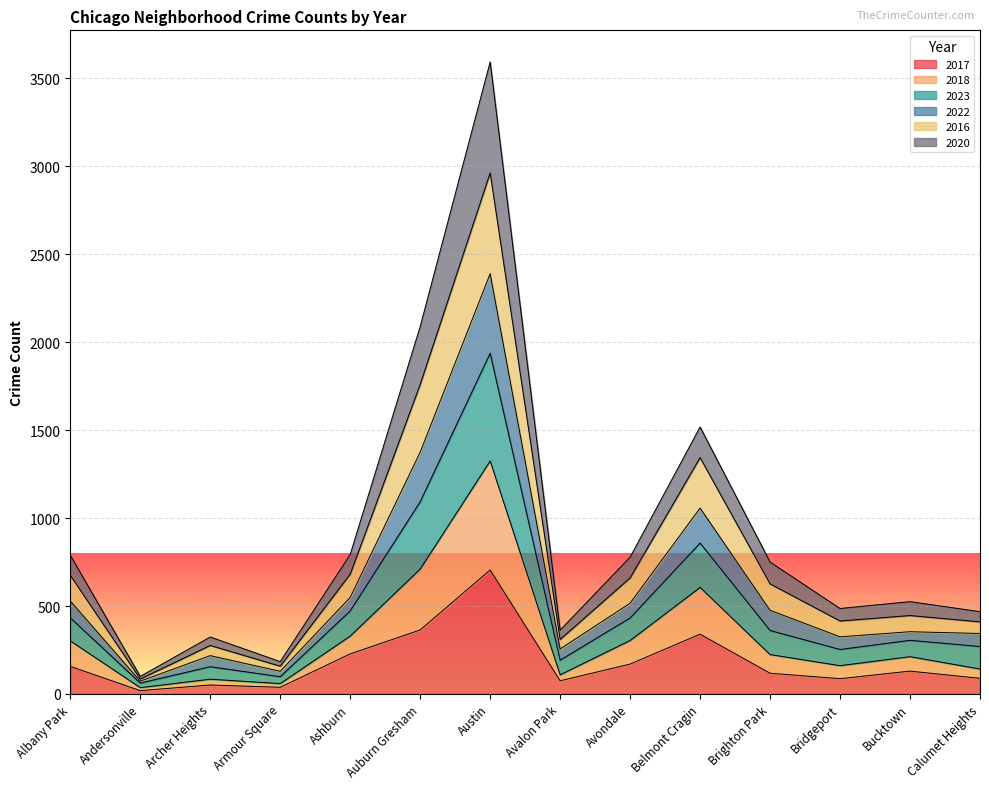

At which category does the chart reach its minimum across all series?

Andersonville